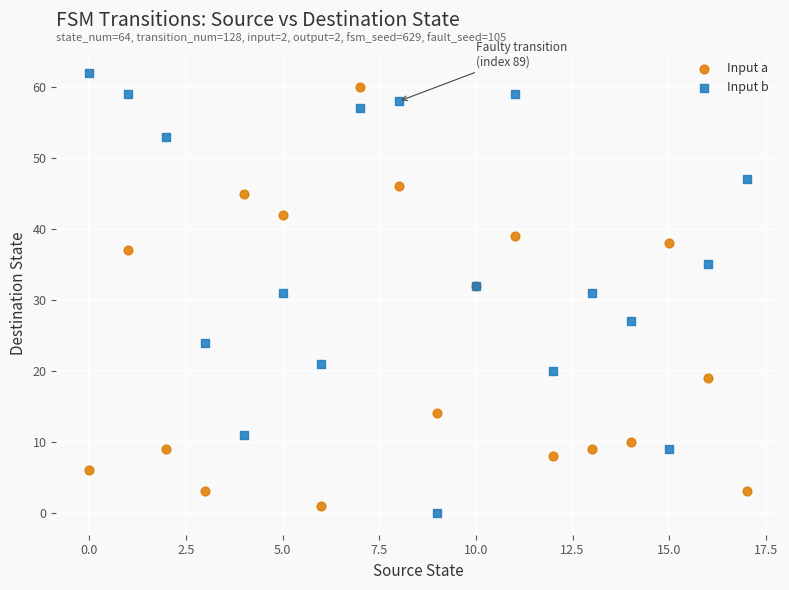

Which series contains the lowest Y value?

Input b